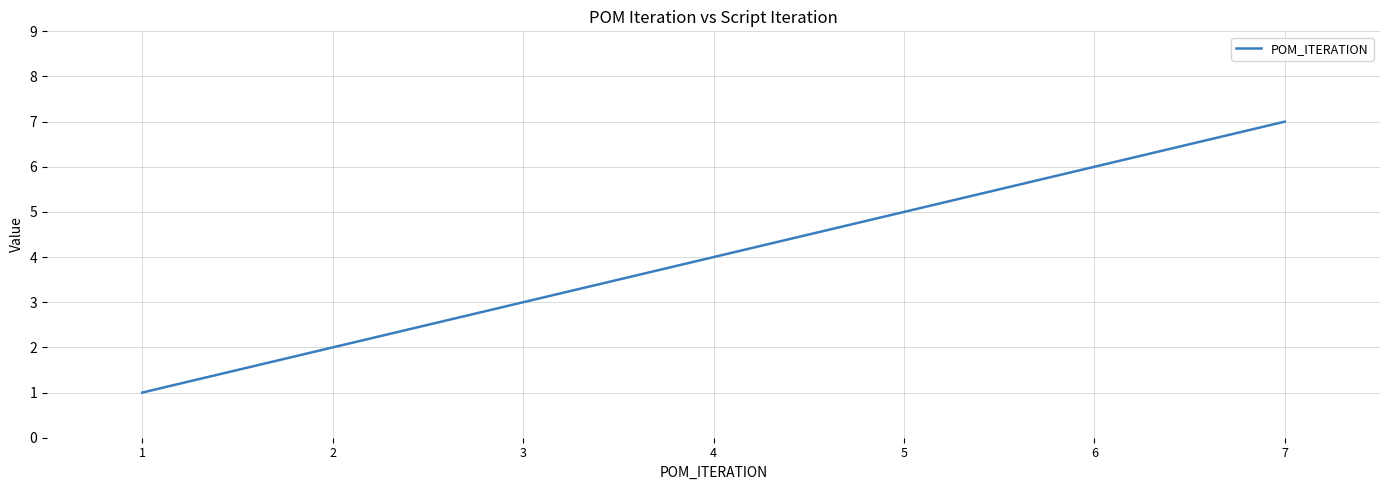

Does the chart have visible grid lines?

Yes